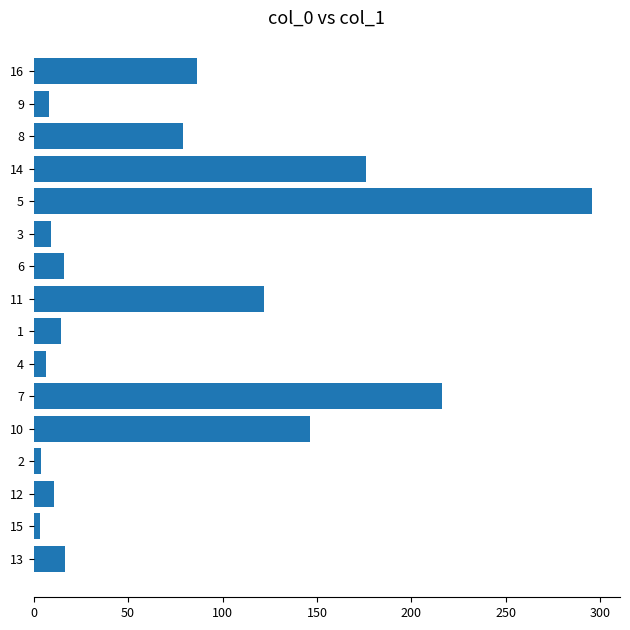

What is the ratio of the value at 11 to the value at 5?

0.4